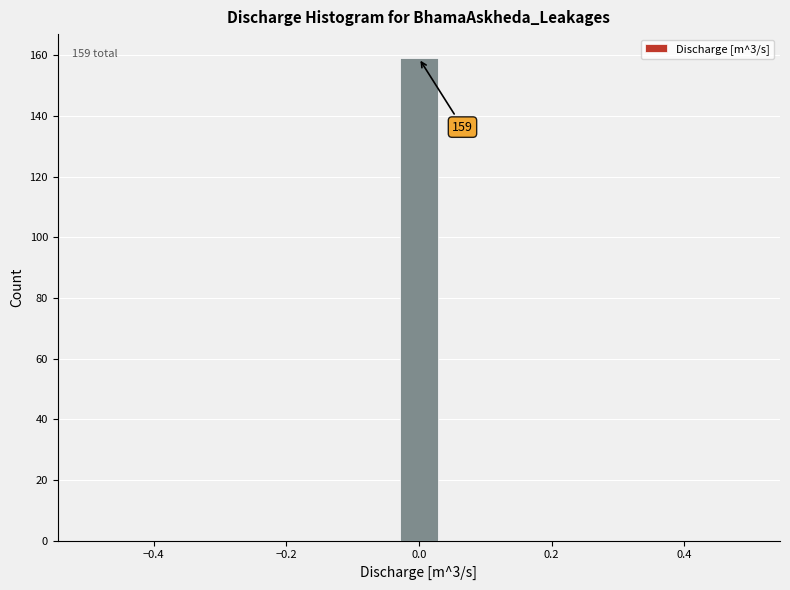

Around what value on the x-axis is the tallest bar? Give the approximate position of its centre, as read against the axis.

0.00